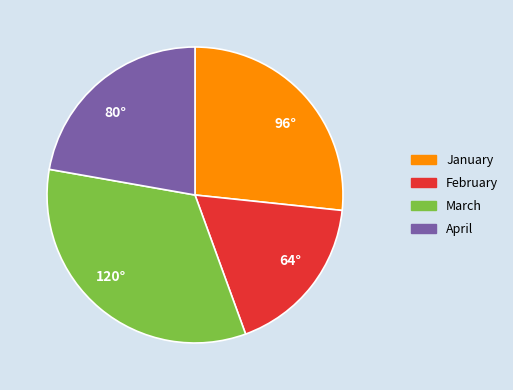

Do 64° and 96° together represent more than half of the pie?

No